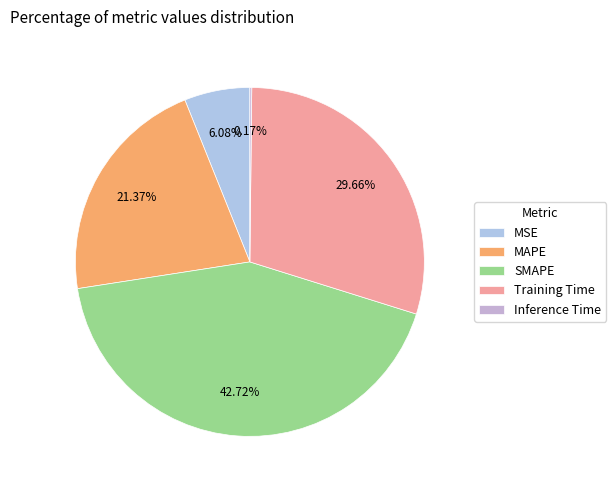

What percentage is the MSE slice, to the nearest percent?

6%